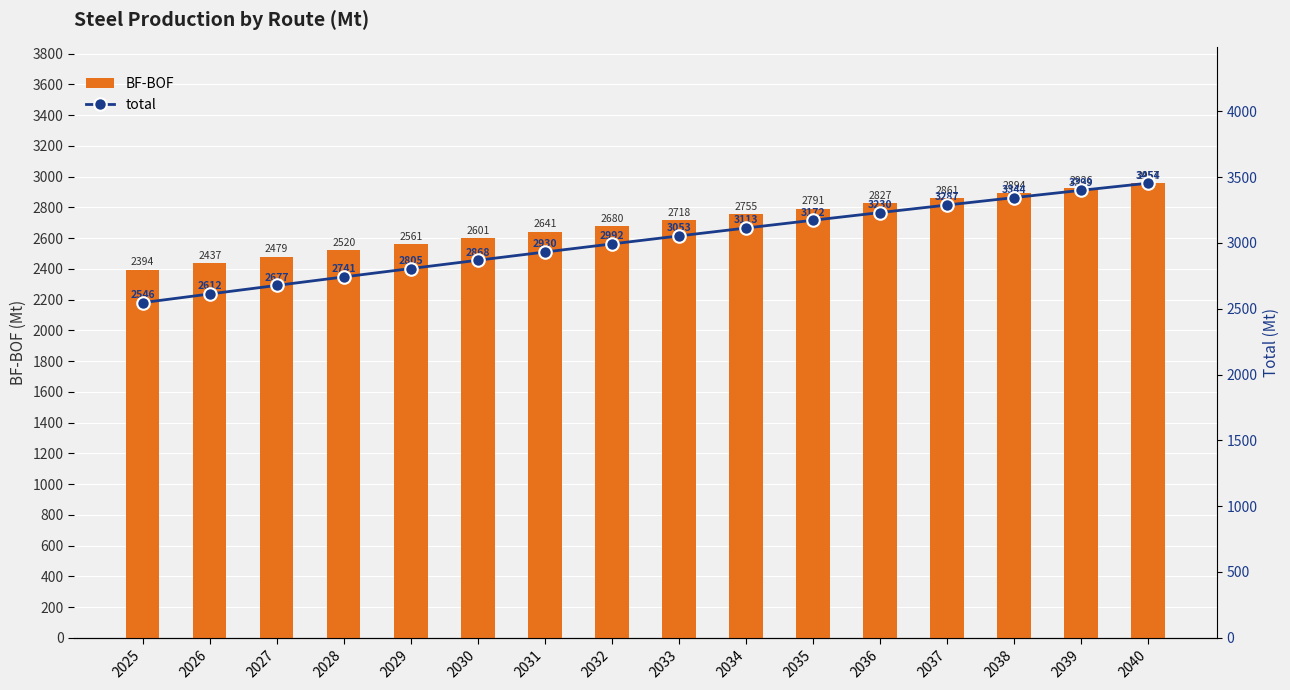

Which label corresponds to the largest value in the chart?

2040